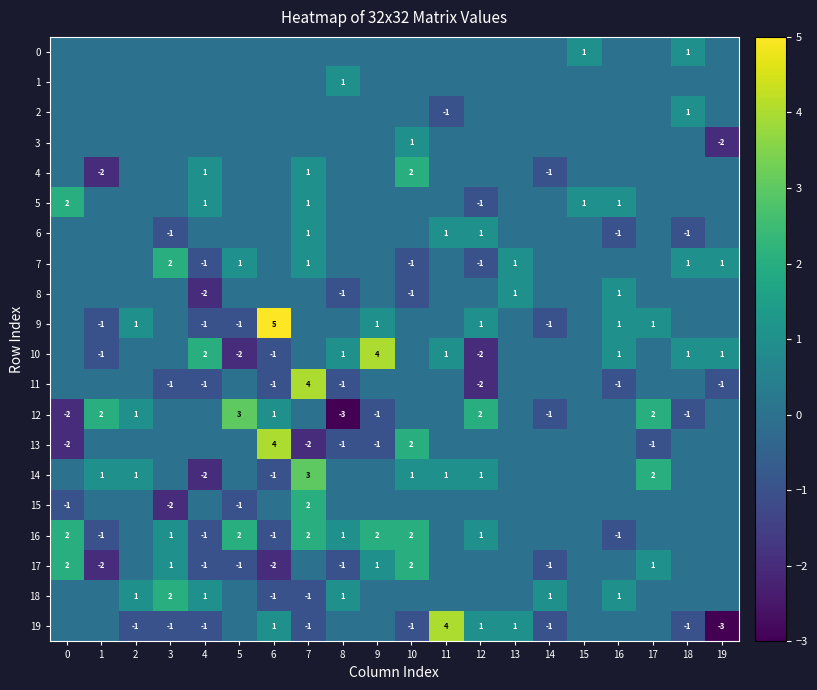

What is the spread (max minus min) of values at 9?

5